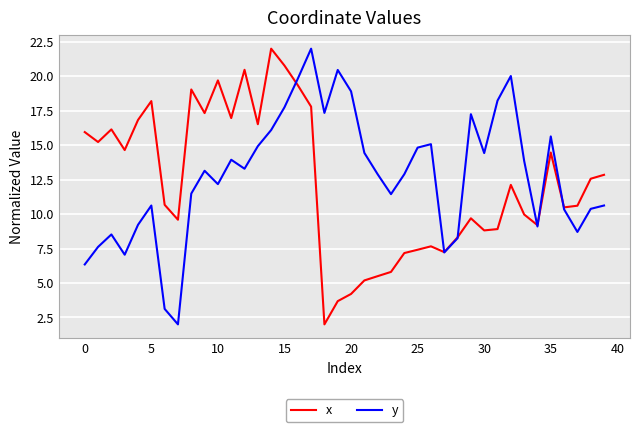

What is the minimum value for x?

2.0